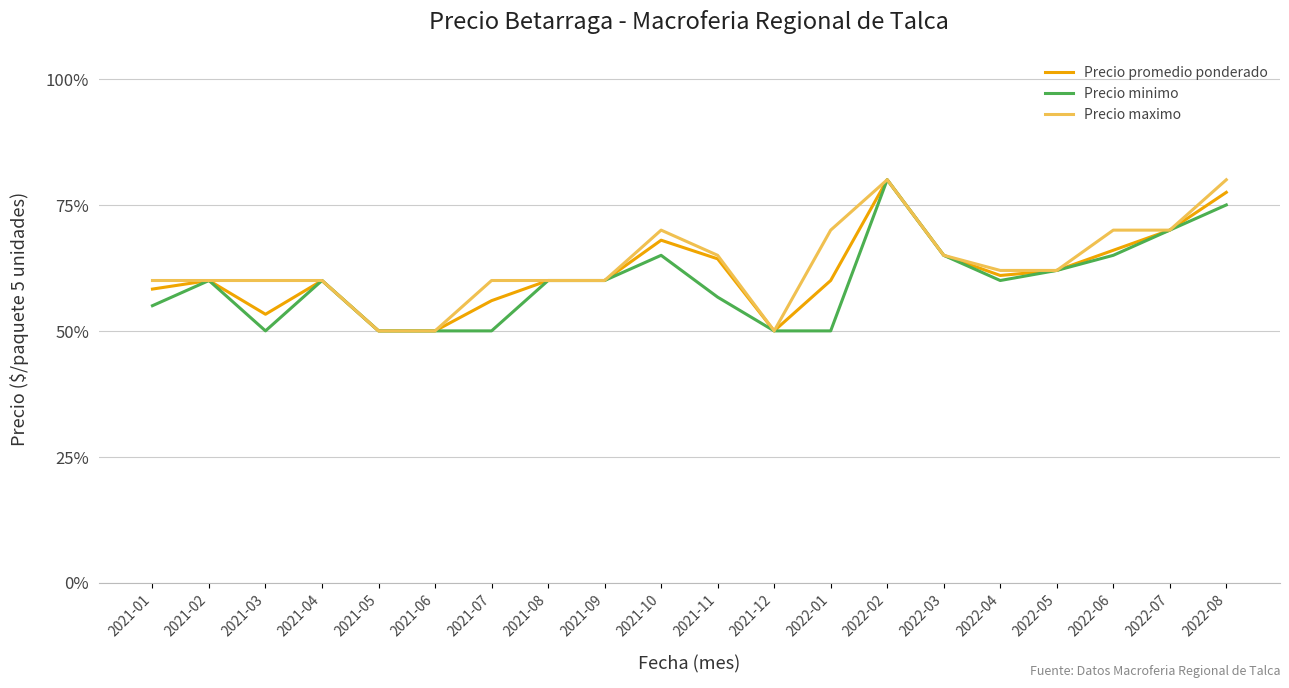

Reading left to right, what are all the values shown in this chart?

Precio promedio ponderado: 0.6	0.6	0.5	0.6	0.5	0.5	0.6	0.6	0.6	0.7	0.6	0.5	0.6	0.8	0.7	0.6	0.6	0.7	0.7	0.8
Precio minimo: 0.6	0.6	0.5	0.6	0.5	0.5	0.5	0.6	0.6	0.7	0.6	0.5	0.5	0.8	0.7	0.6	0.6	0.7	0.7	0.8
Precio maximo: 0.6	0.6	0.6	0.6	0.5	0.5	0.6	0.6	0.6	0.7	0.7	0.5	0.7	0.8	0.7	0.6	0.6	0.7	0.7	0.8